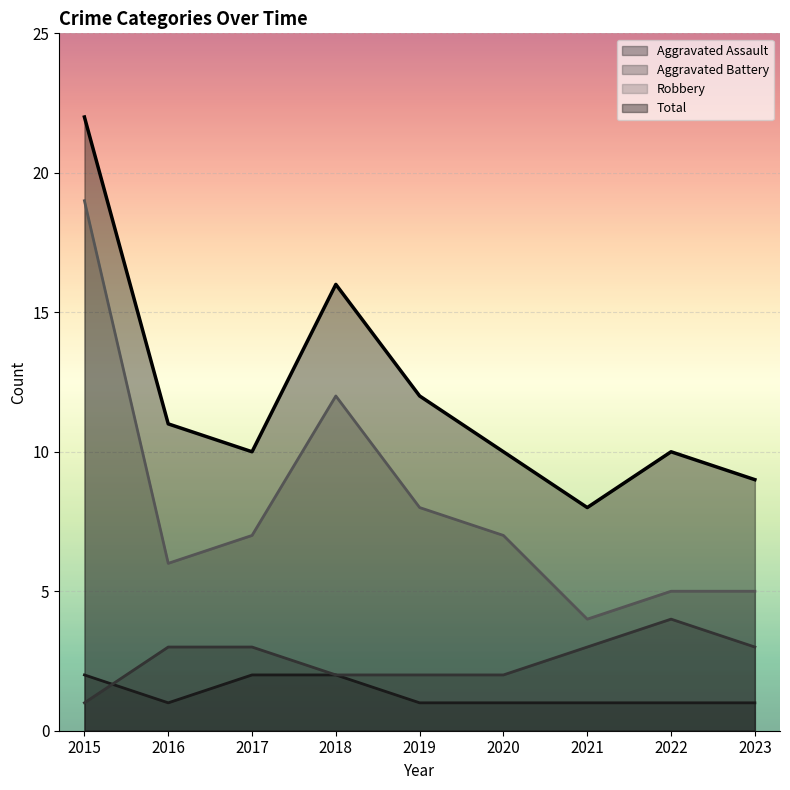

How many intersections are there between Aggravated Assault and Aggravated Battery?

1